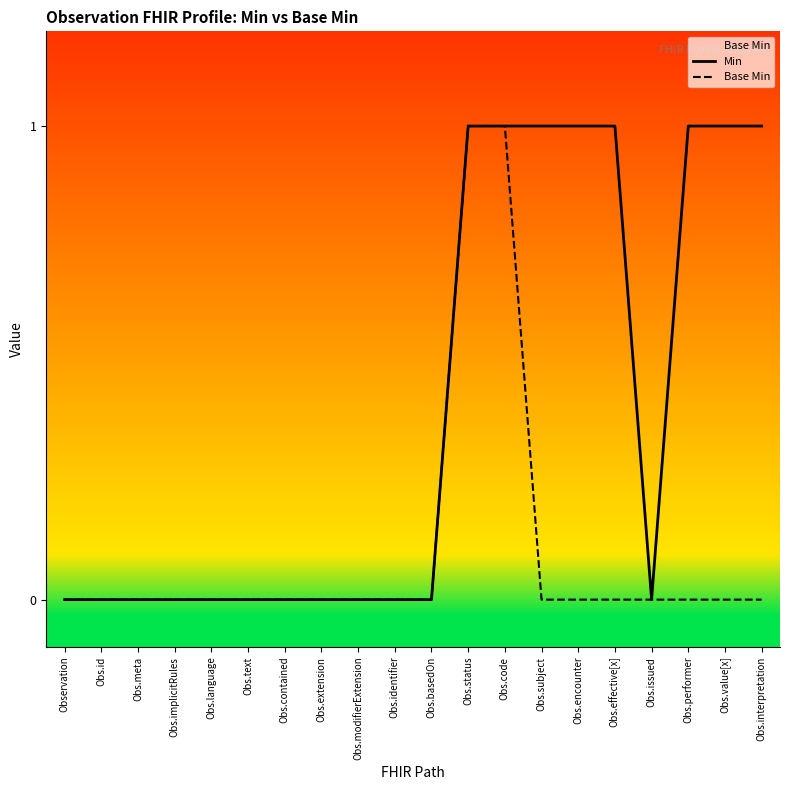

The value of Base Min at Obs.text is 0. True or false?

True